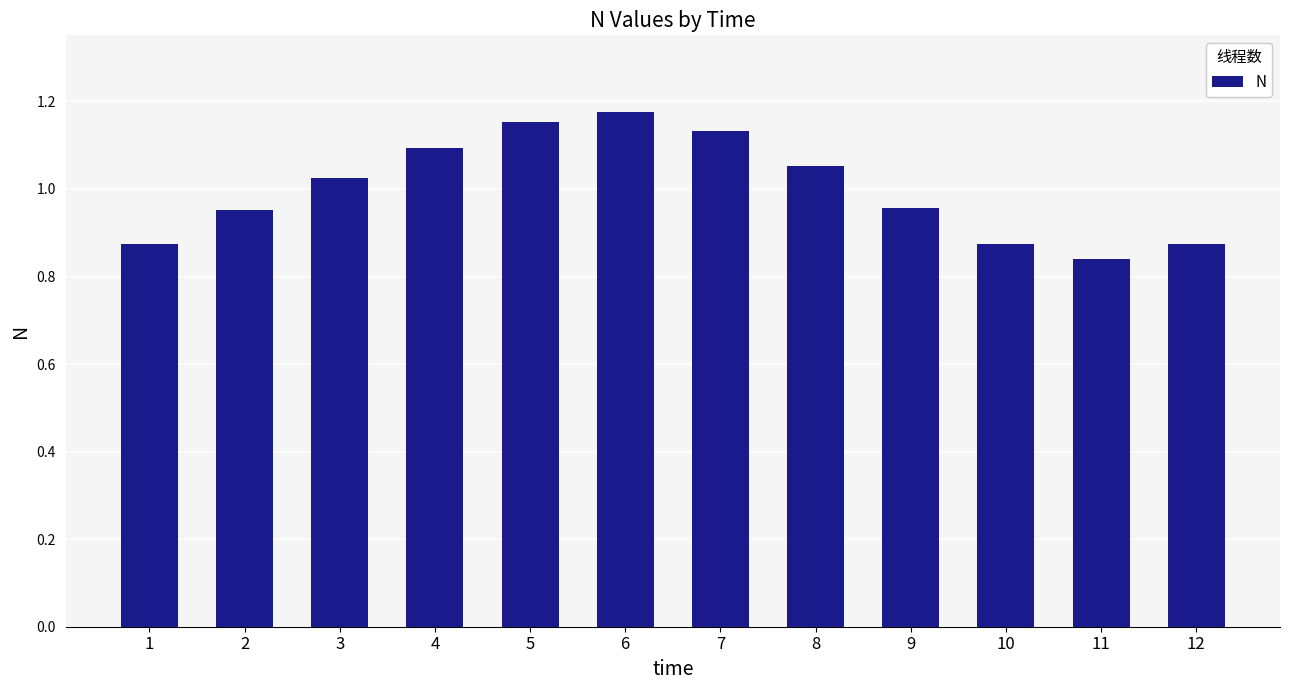

What is the change in value from 4 to 10?

-0.2